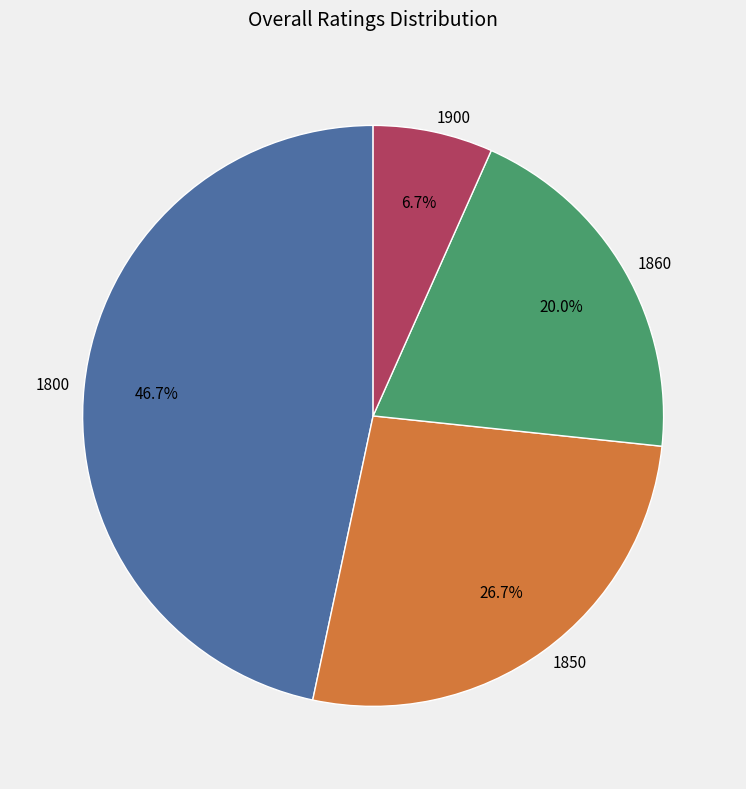

What percentage is the 1800 slice, to the nearest percent?

47%